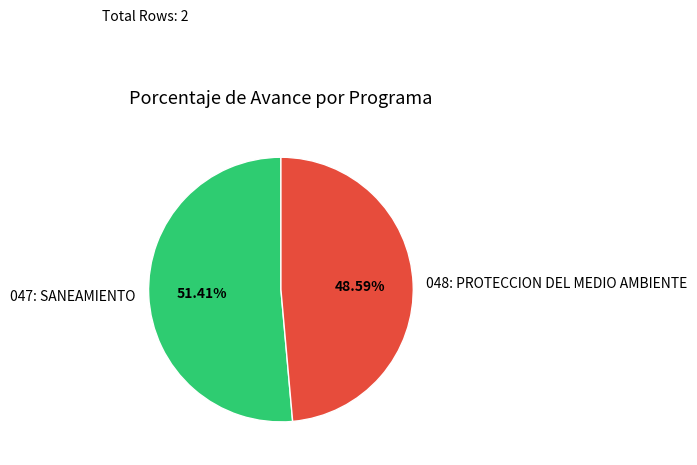

To the nearest percent, what is the difference between the 047: SANEAMIENTO and 048: PROTECCION DEL MEDIO AMBIENTE slice percentages?

3%